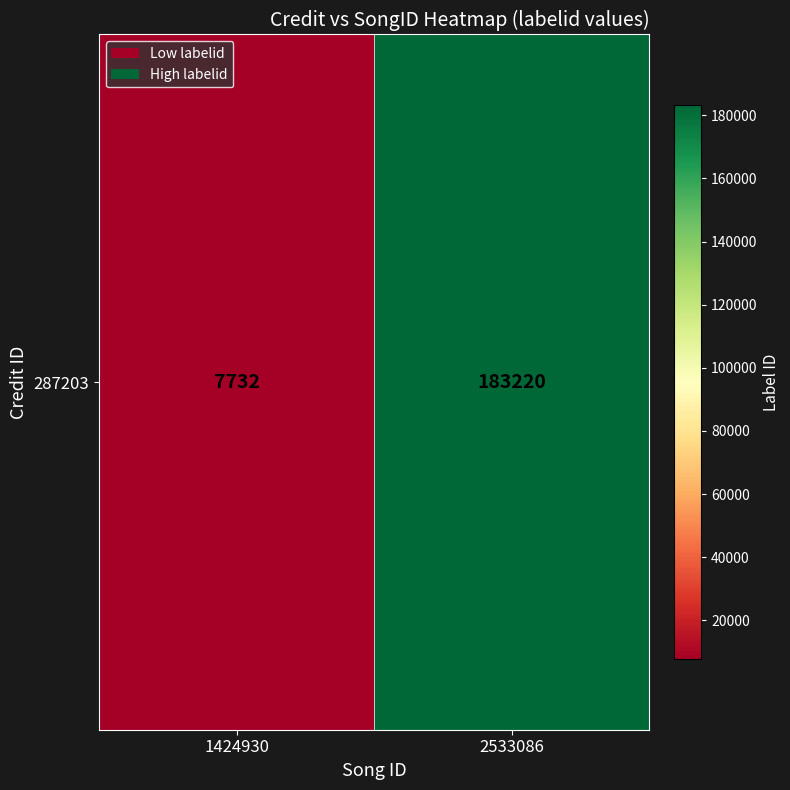

Reading right to left, what are all the values shown in this chart?

183220	7732